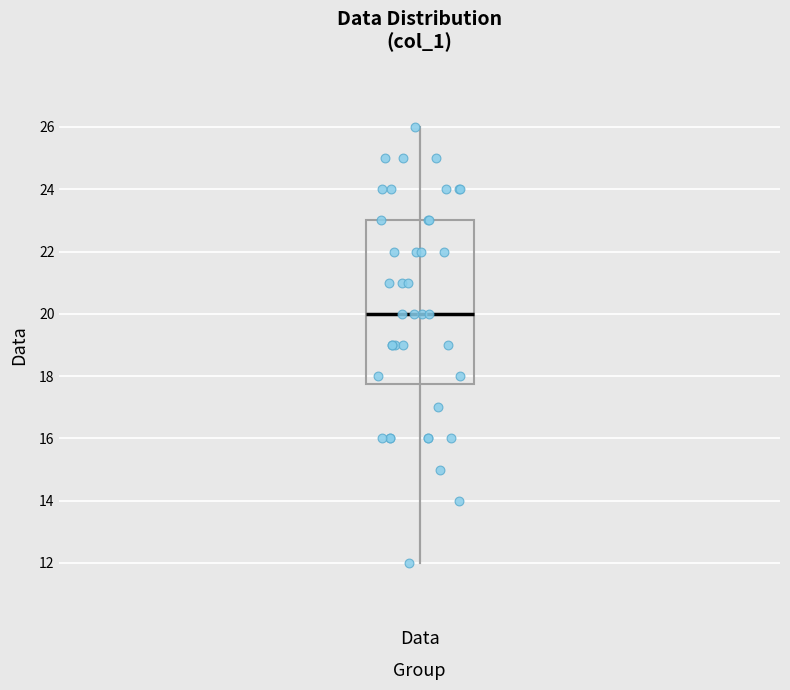

Transcribe this box plot: give where the median line is, the range the box spans, and where the two whiskers end, as read against the y-axis. The values are not printed on the chart, so give them approximately, as read against the axis.

median 20.0, box 17.8 to 23.0, whiskers 12.0 to 26.0